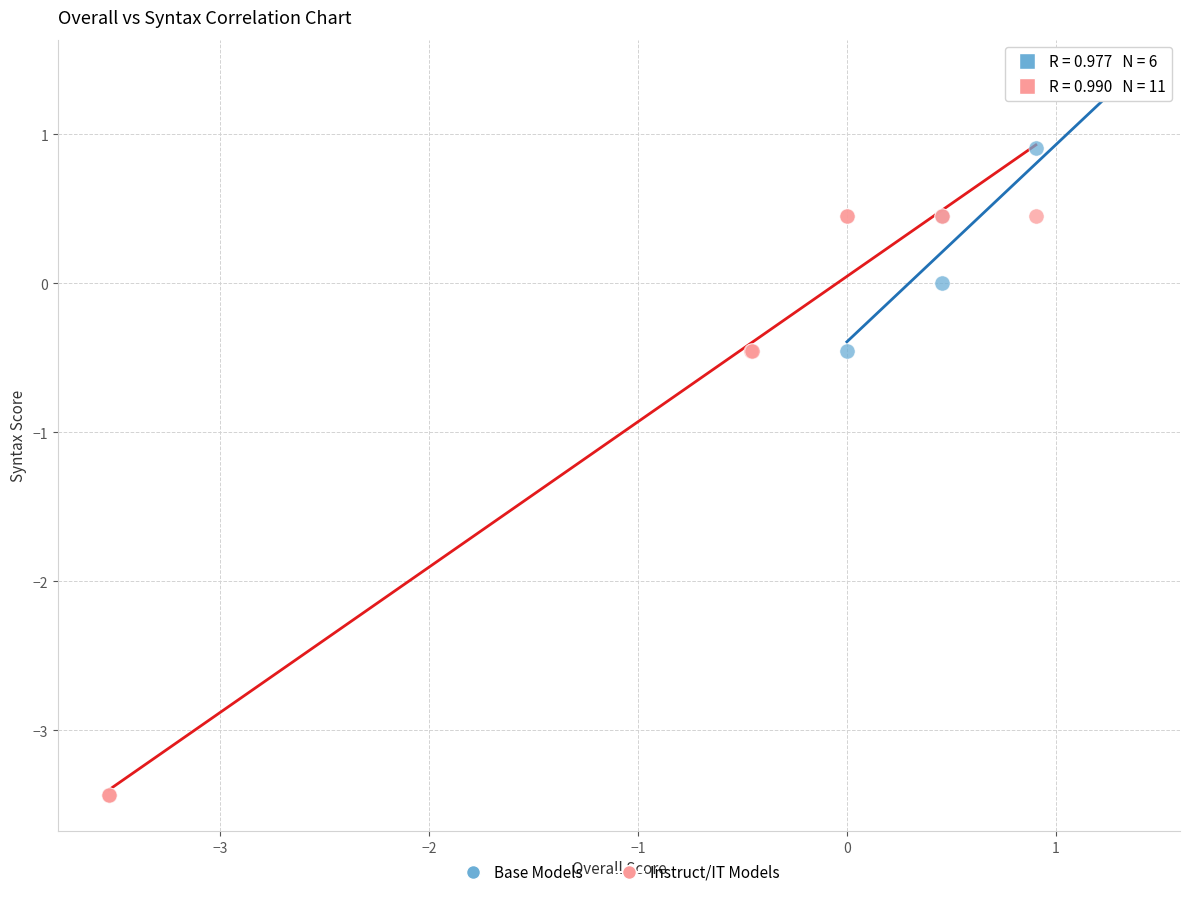

Which series has the widest spread of Y values?

Instruct/IT Models